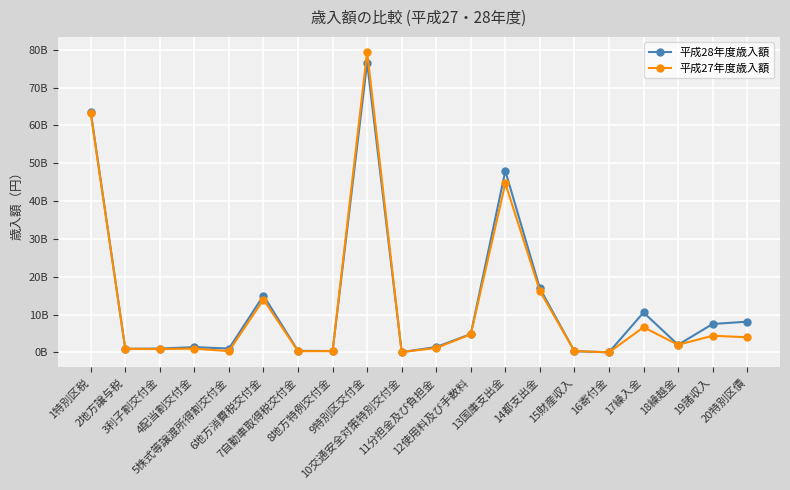

At which category does the chart reach its peak across all series?

9特別区交付金